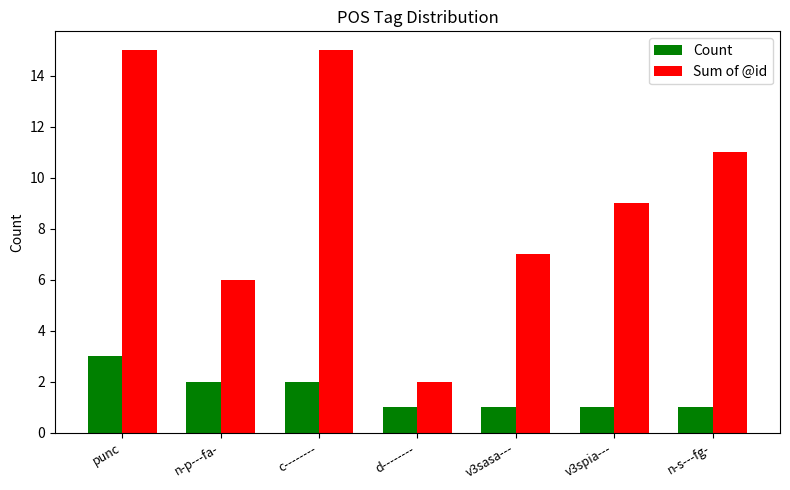

At v3spia---, list the series in order from largest to smallest.

Sum of @id, Count